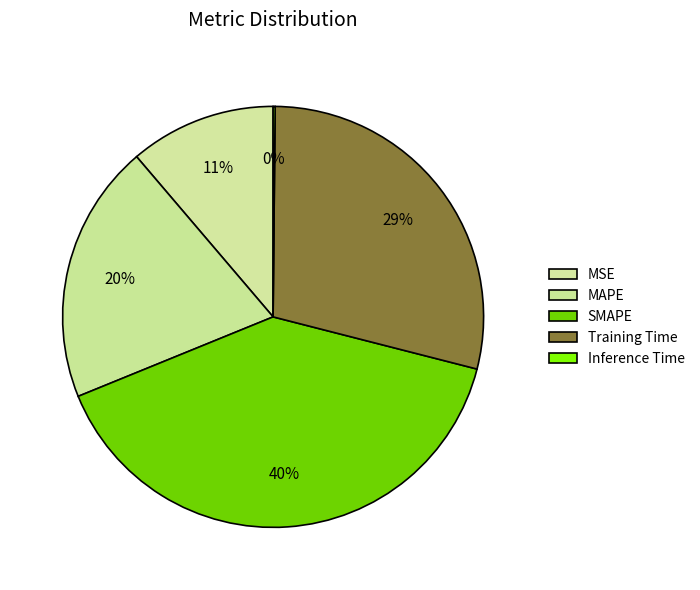

Which has a higher value, MAPE or Inference Time?

MAPE